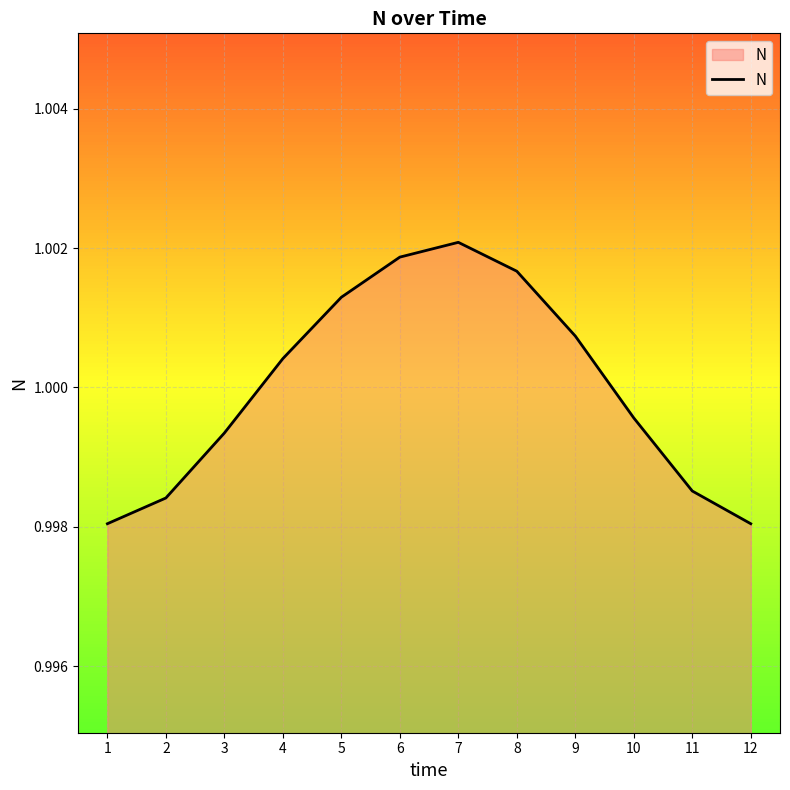

The value at 12 is 1.4. True or false?

False